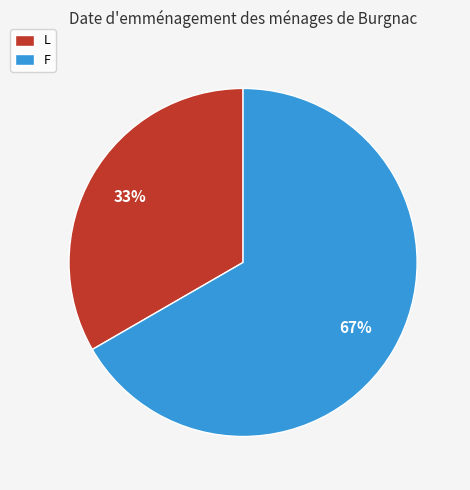

To the nearest percent, what portion does L represent?

33%